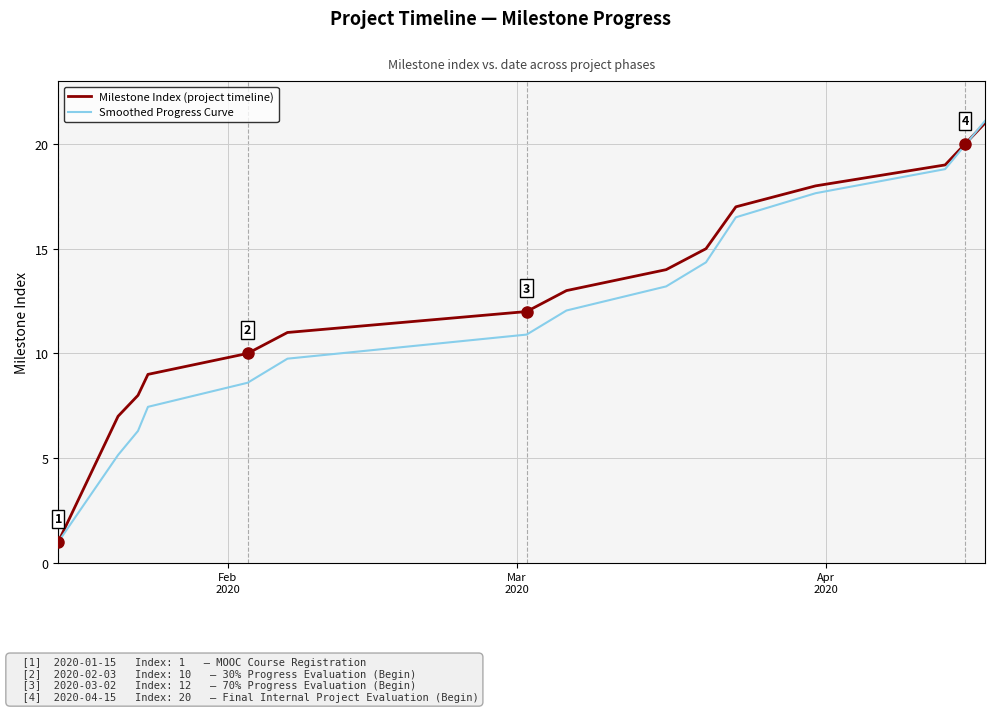

What is the maximum value for Smoothed Progress Curve?

21.1